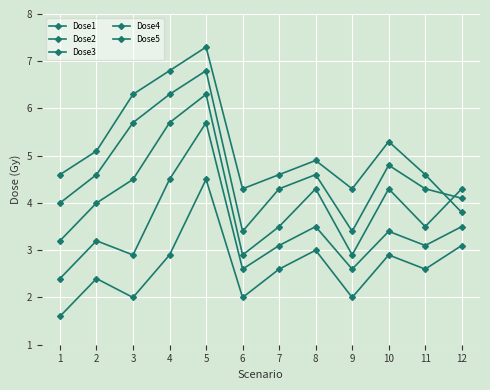

True or false: Dose1 and Dose5 cross at least once.

False